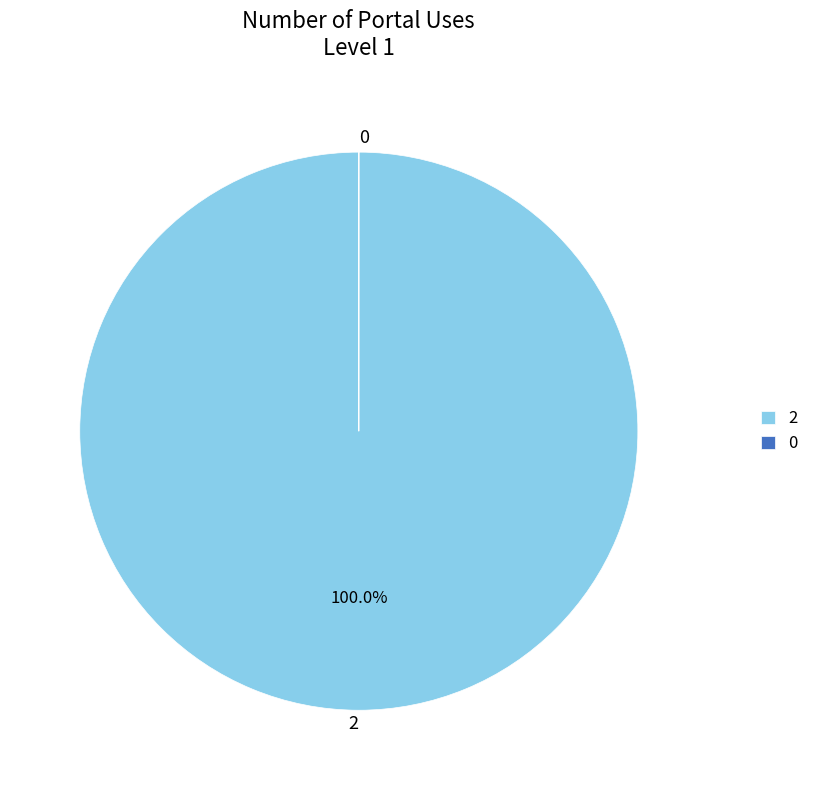

Which category accounts for the majority?

2